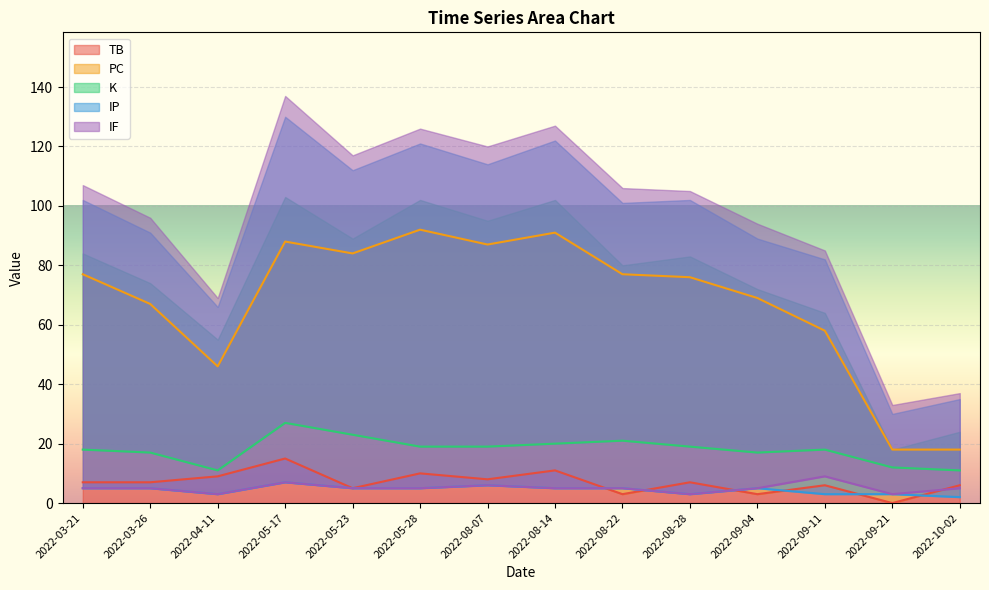

What is the average value of the K series?

18